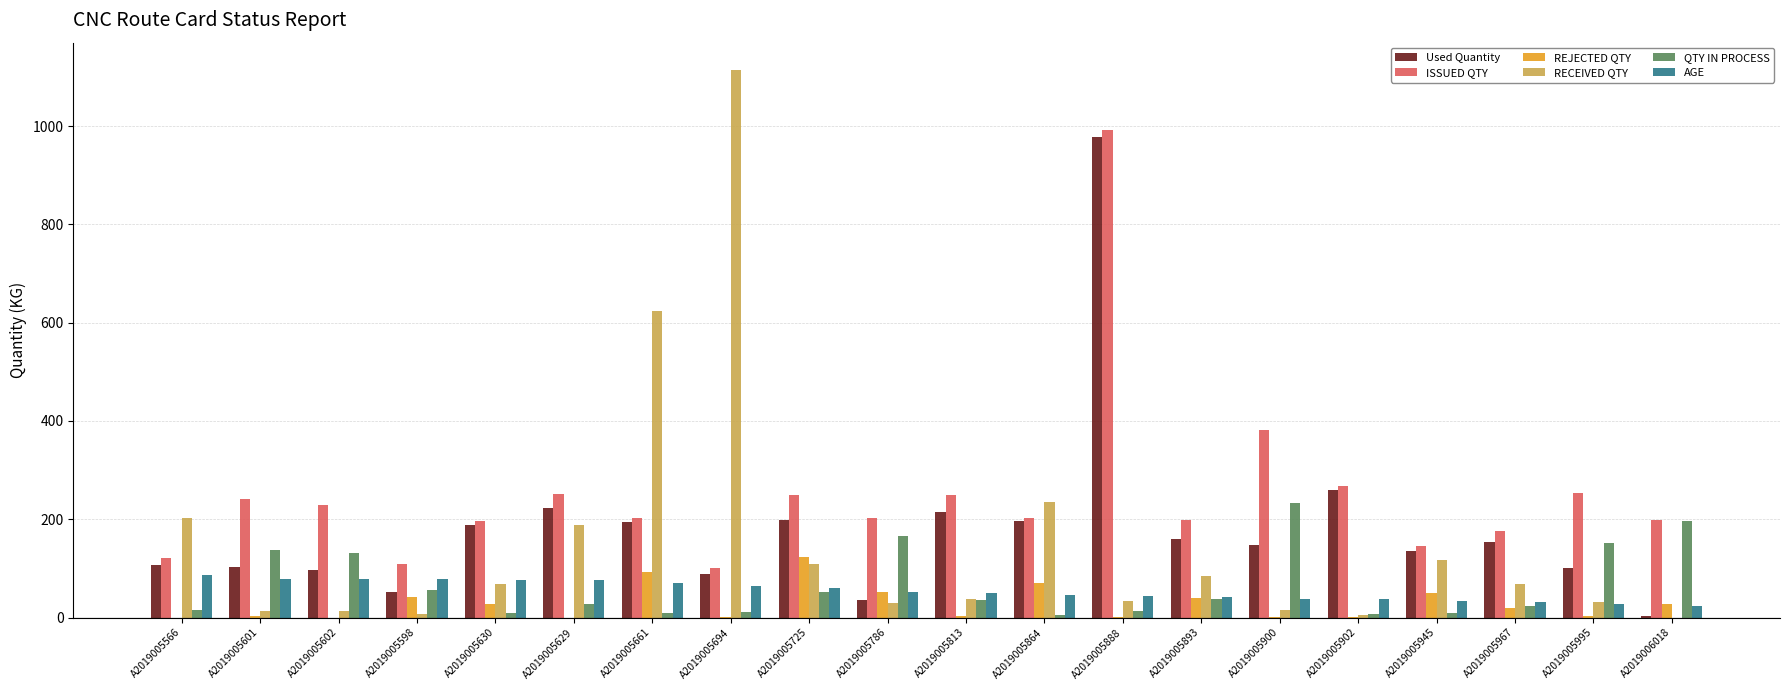

True or false: AGE has a value of 50.0 at A2019005813.

True